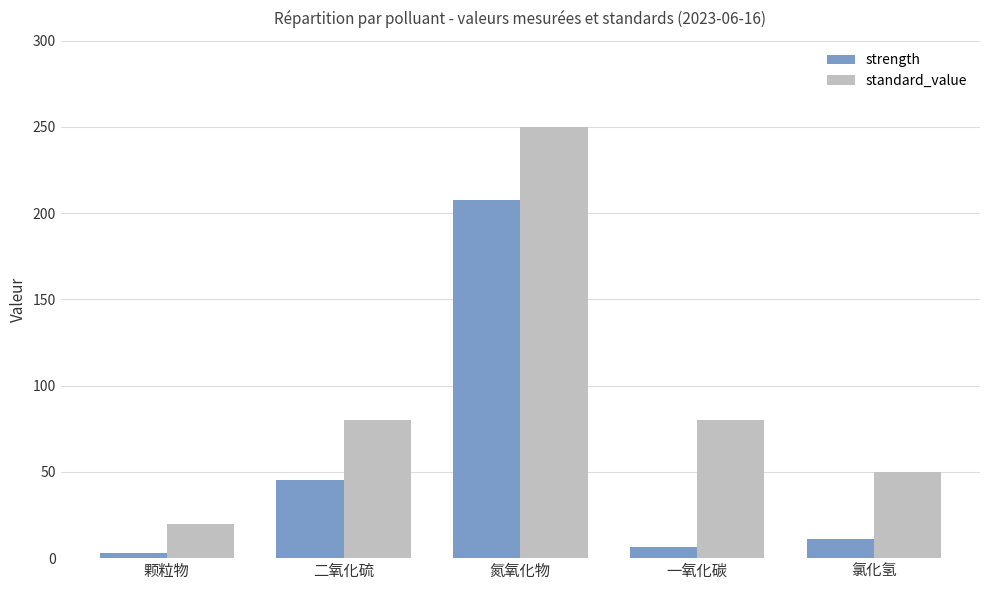

How many groups of bars are there?

5